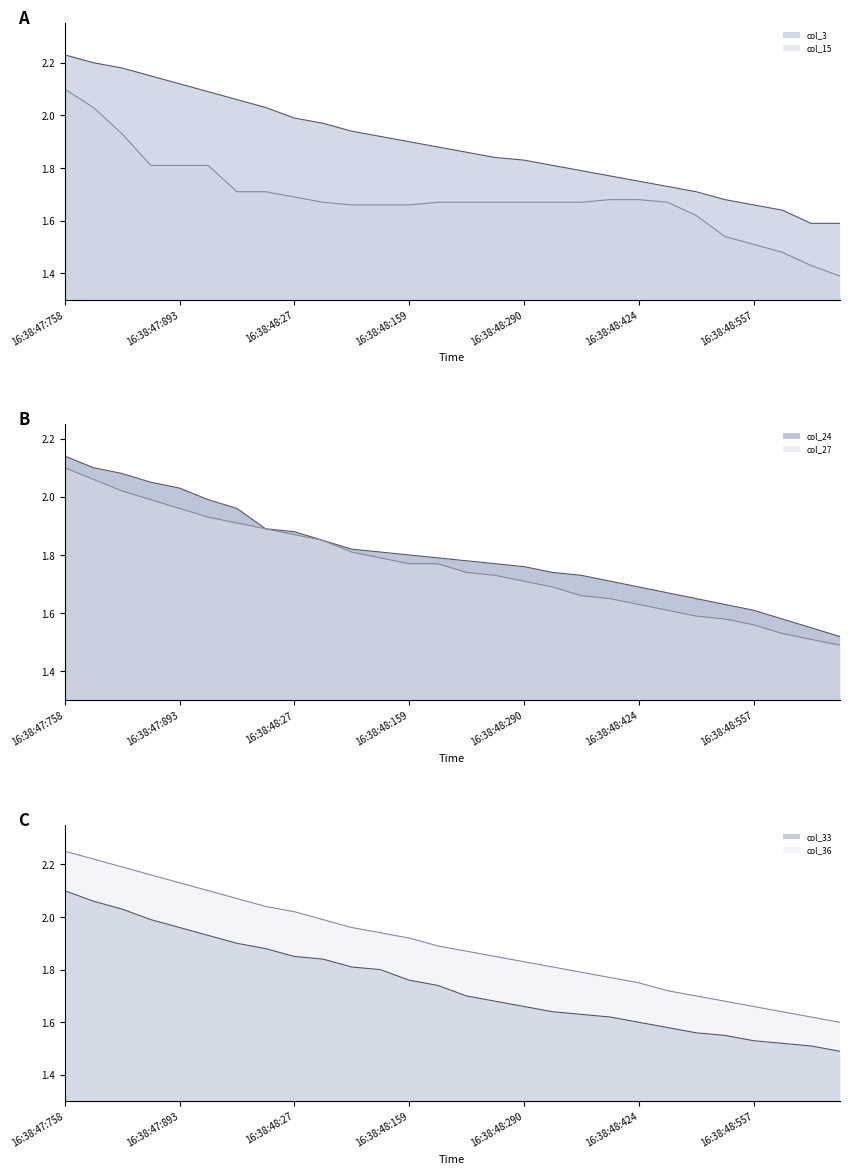

What is the spread (max minus min) of values at 22?

0.2